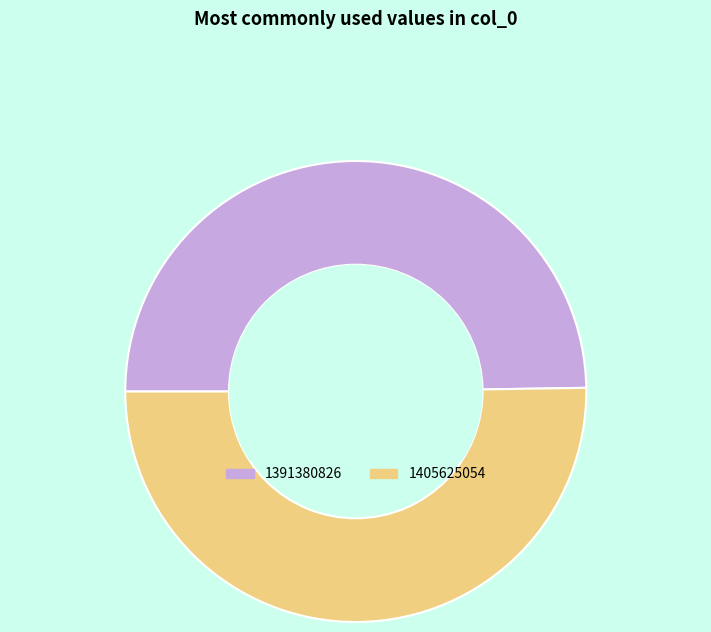

Which has a higher value, 1391380826 or 1405625054?

1405625054